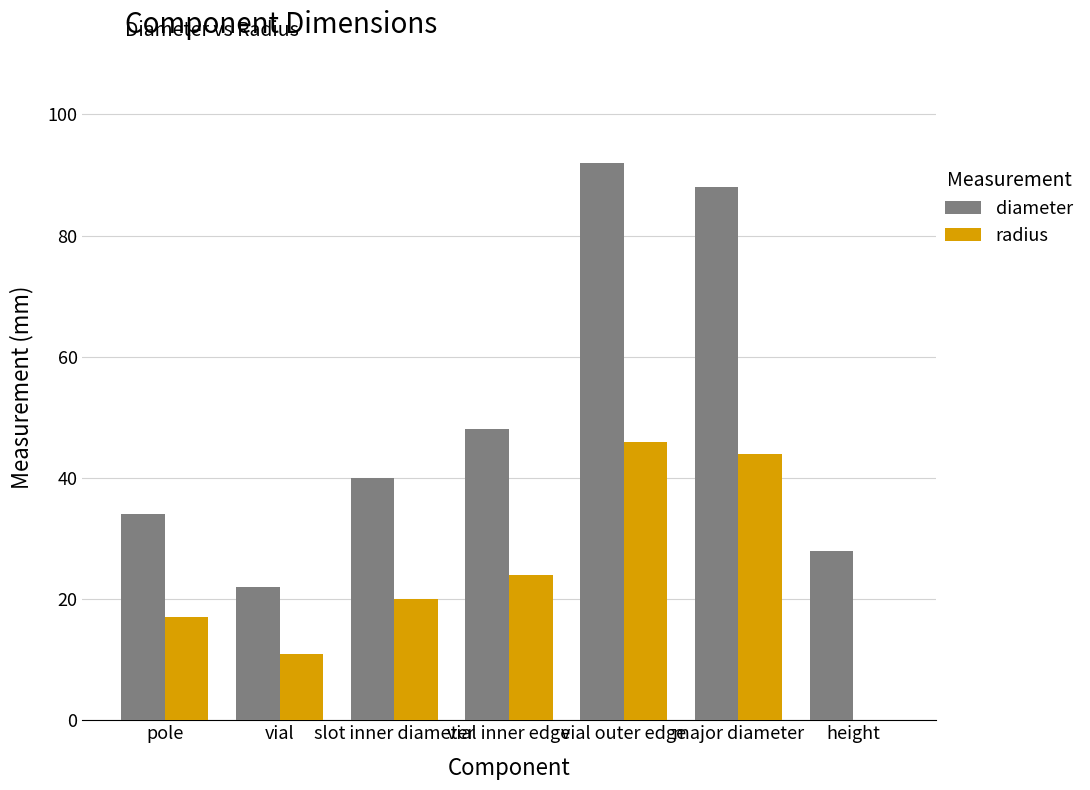

Which series changed the most between pole and height?

radius